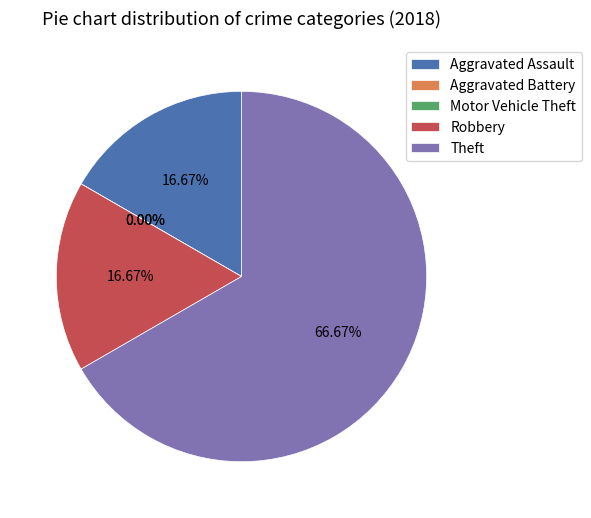

To the nearest percent, what is the average slice percentage?

20%